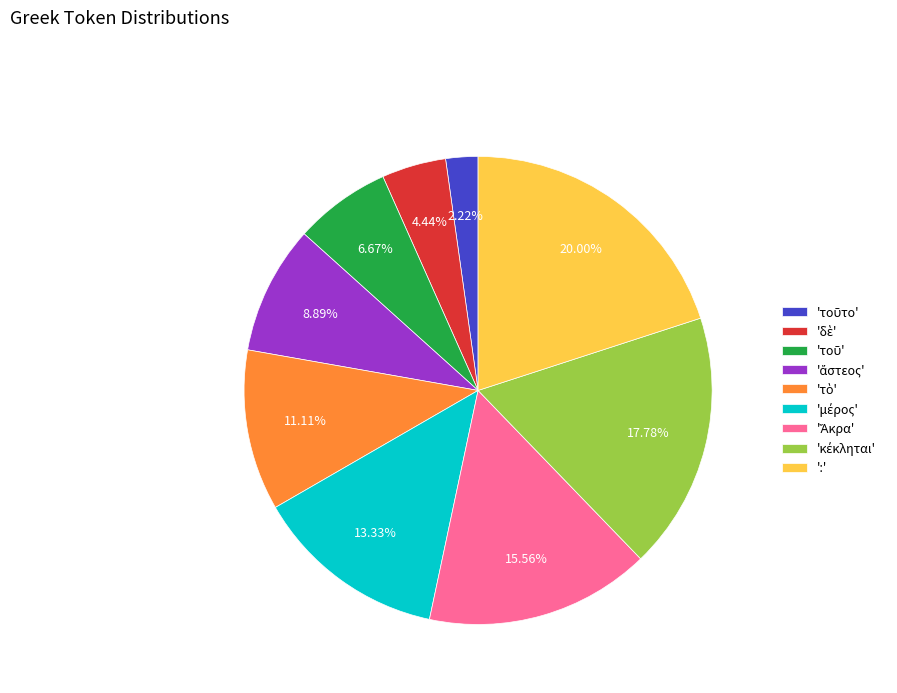

Which category has the biggest portion of the pie?

':'